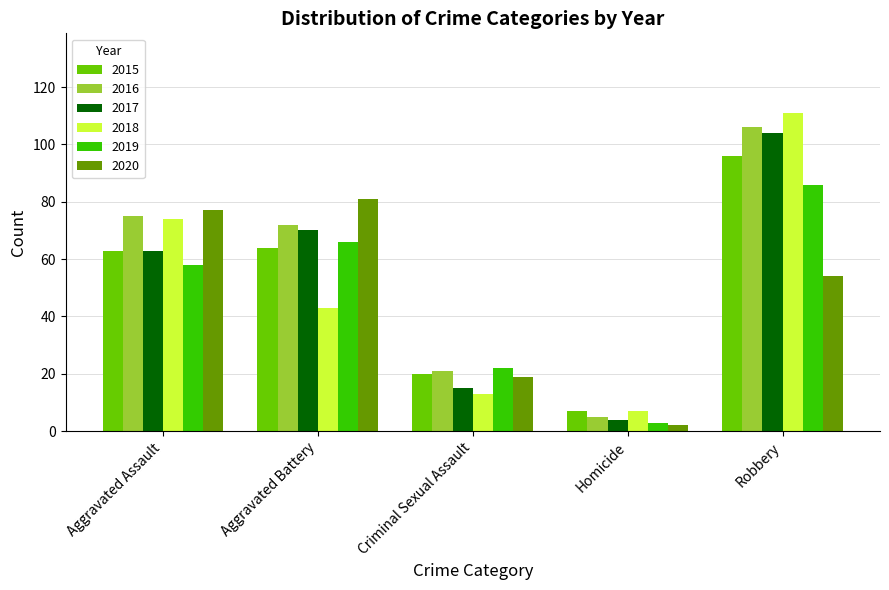

Reading left to right, extract all data points from this chart.

2015: 63	64	20	7	96
2016: 75	72	21	5	106
2017: 63	70	15	4	104
2018: 74	43	13	7	111
2019: 58	66	22	3	86
2020: 77	81	19	2	54